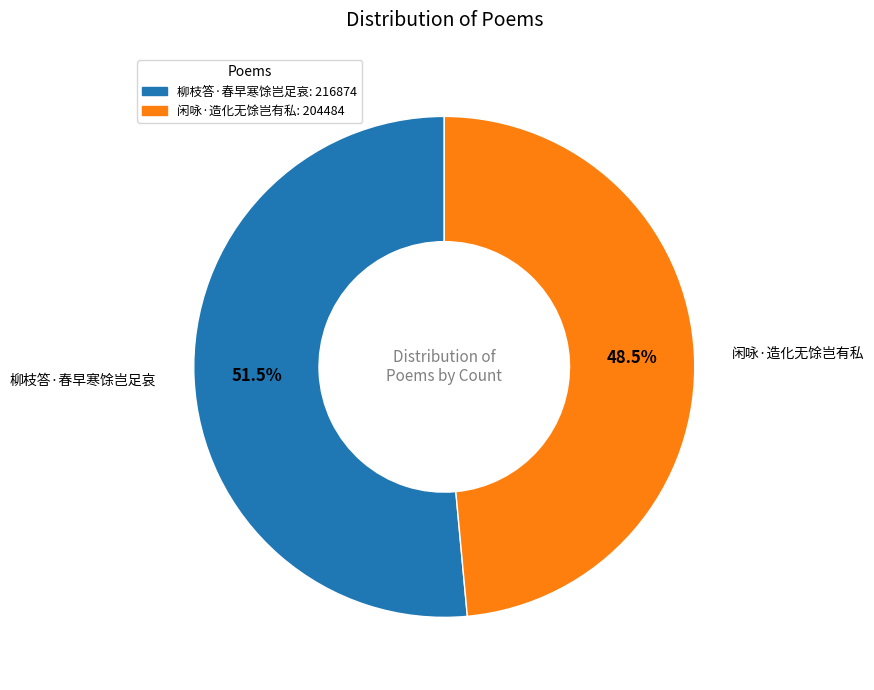

Is it true that 闲咏·造化无馀岂有私 is 60% of the pie?

False